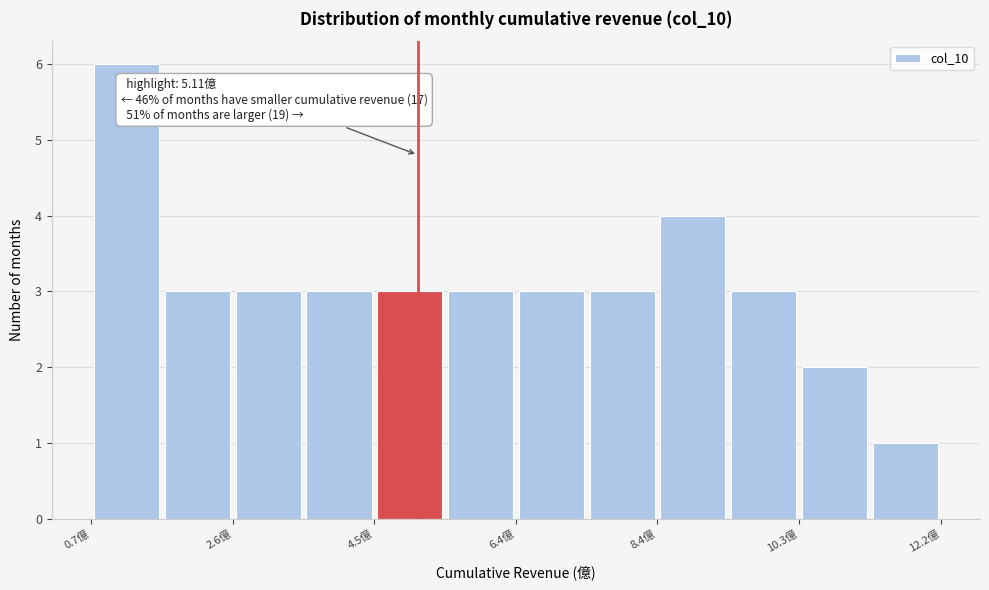

Over which range of the x-axis is the bar tallest?

0.6 to 1.6